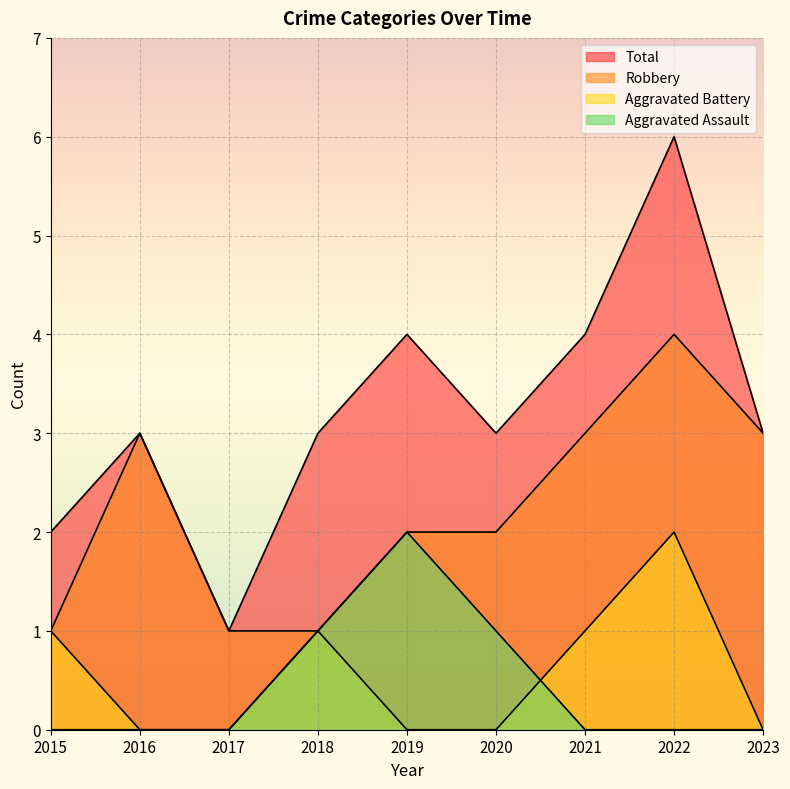

In Aggravated Battery, how many points are higher than both neighbors (excluding endpoints)?

2